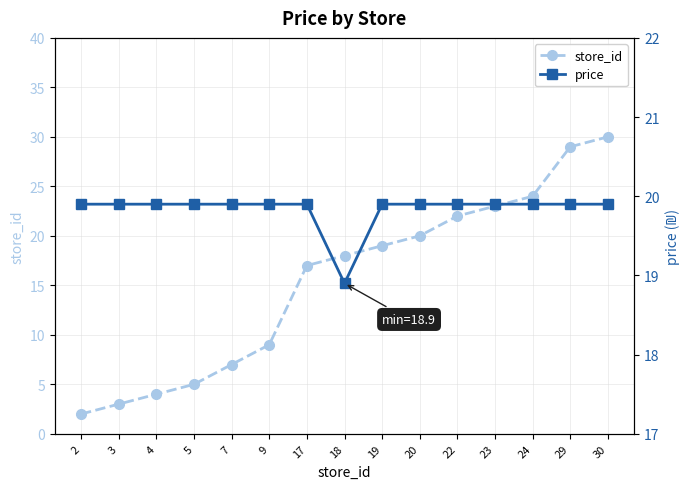

Which category has the lowest value in the store_id series?

2